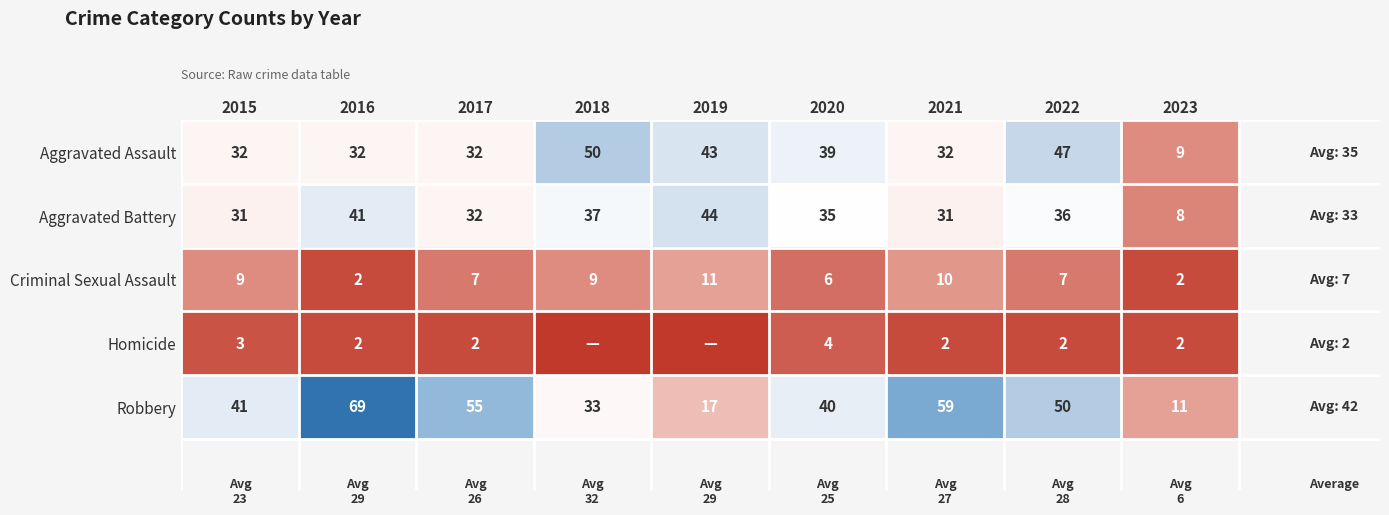

Is it true that Aggravated Assault equals 32 at 2017?

True